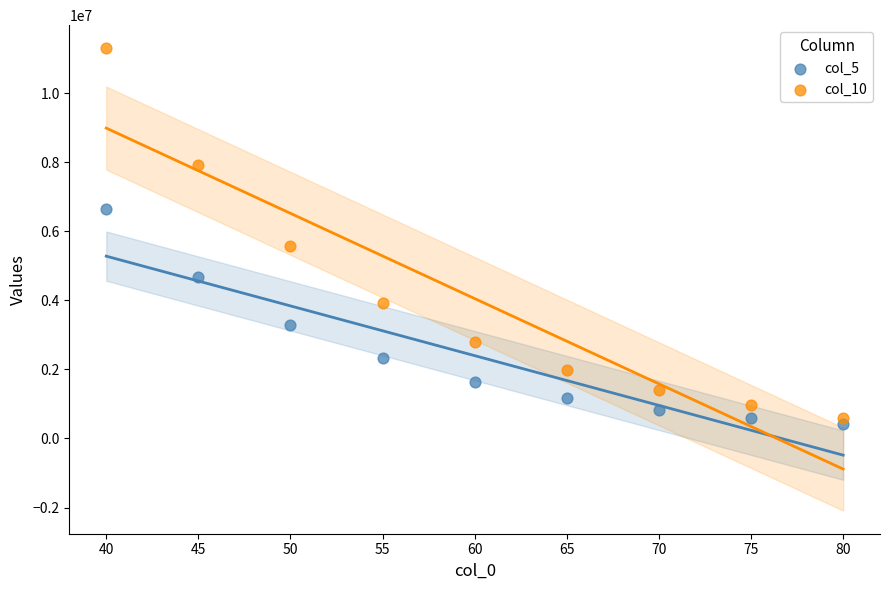

Which series contains the lowest Y value?

col_5